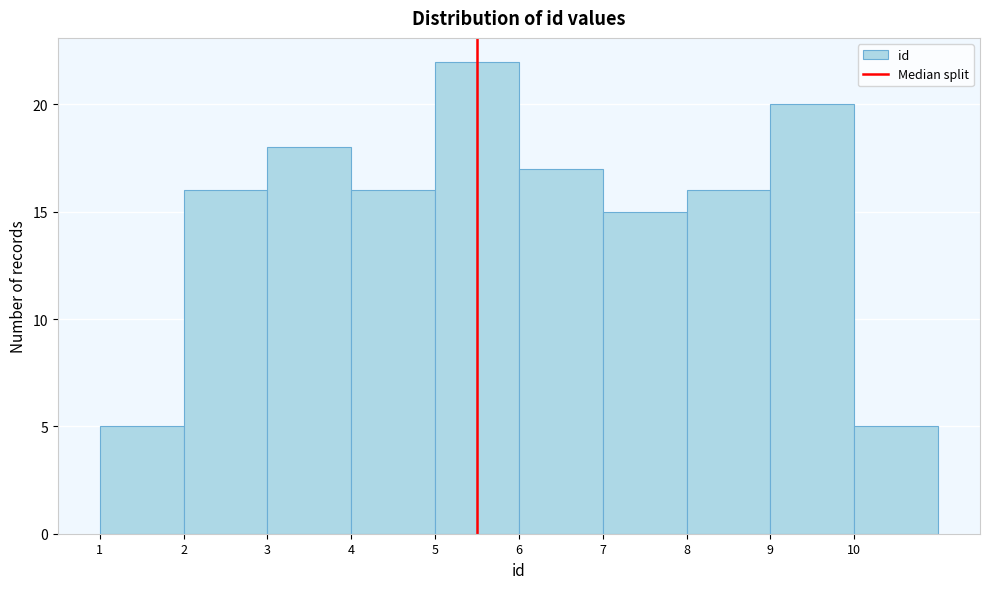

How tall is the bar that spans 4 to 5 on the x-axis? The values are not printed on the chart, so give them approximately, as read against the axis.

16